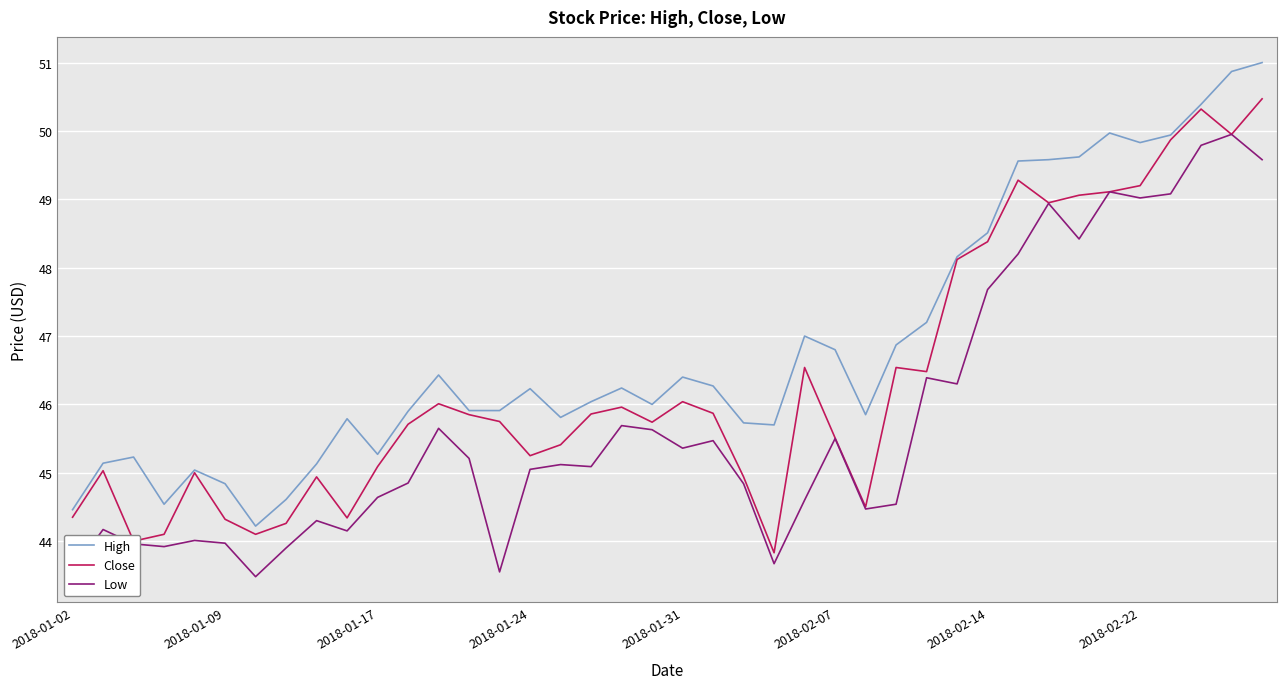

How many lines are shown in the chart?

3